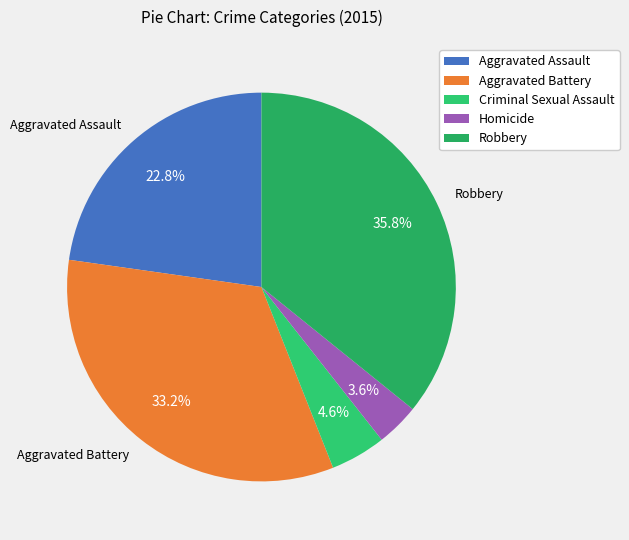

To the nearest percent, what is the combined percentage of Aggravated Assault and Homicide?

26%